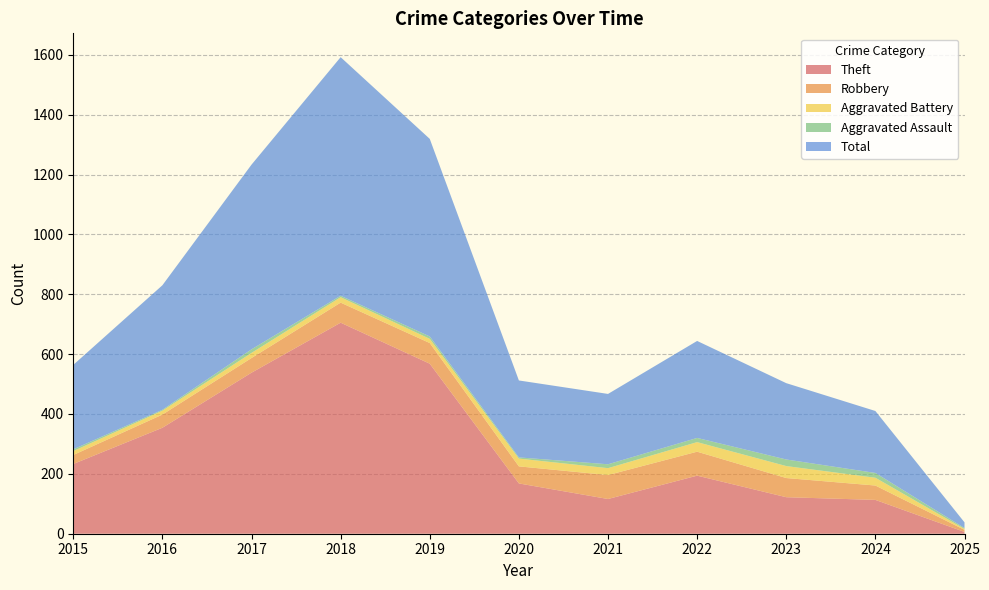

Reading left to right, what are all the values shown in this chart?

Theft: 233	354	538	705	568	168	116	194	122	113	6
Robbery: 30	44	49	67	69	57	80	80	64	48	7
Aggravated Battery: 13	13	17	18	14	26	23	32	40	26	3
Aggravated Assault: 6	3	12	5	8	4	13	14	22	16	3
Total: 282	416	617	797	660	257	235	324	255	207	19